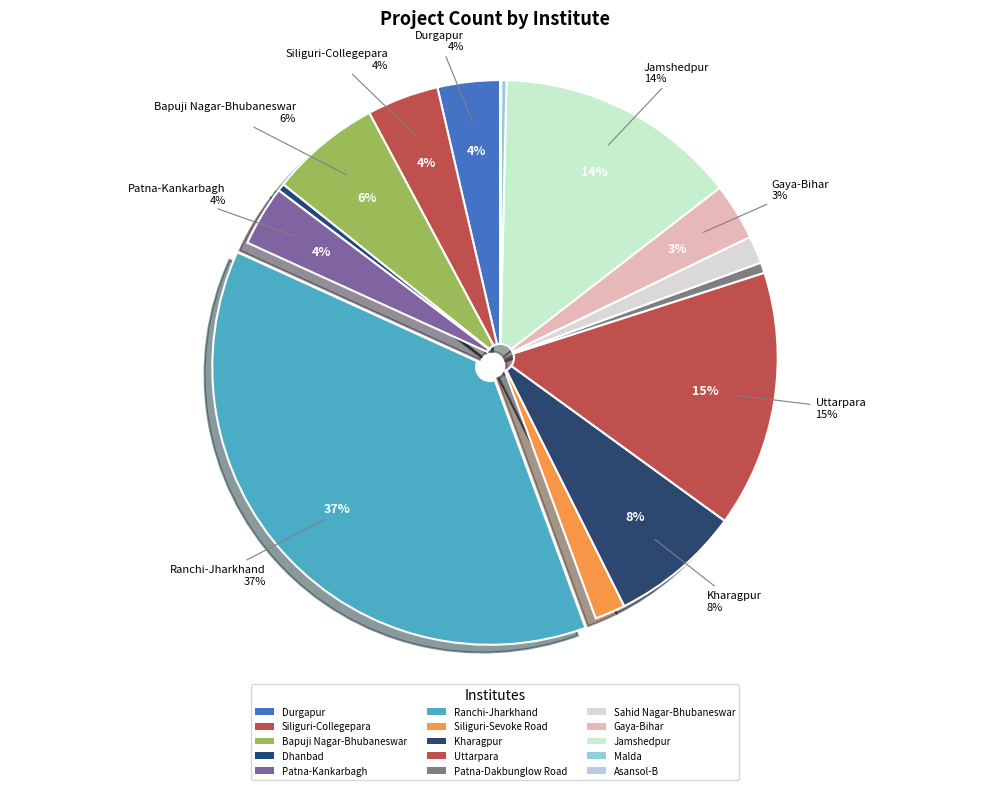

To the nearest percent, what is the combined percentage of Malda and Jamshedpur?

14%